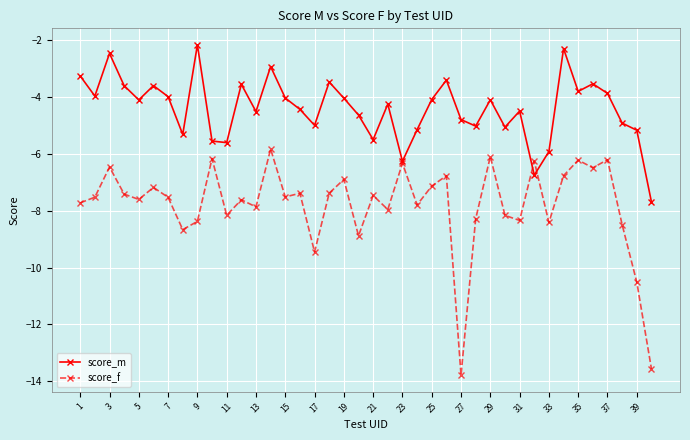

Which series has the largest total across all categories?

score_m